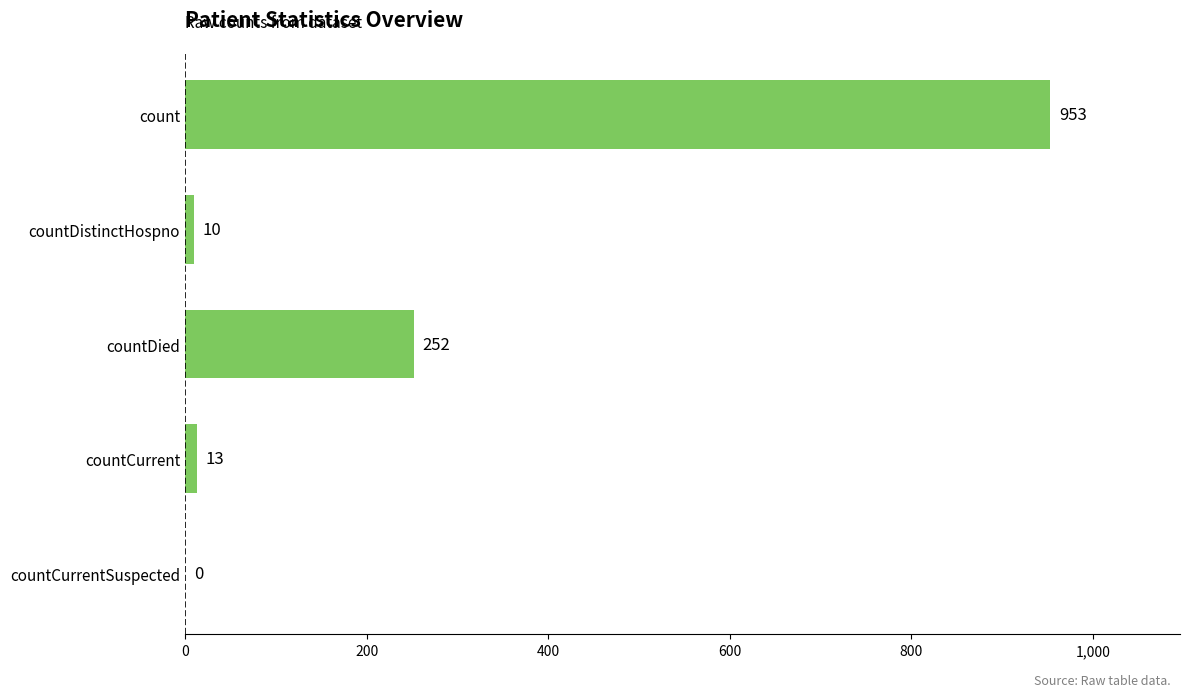

What is the sum of all values?

1228